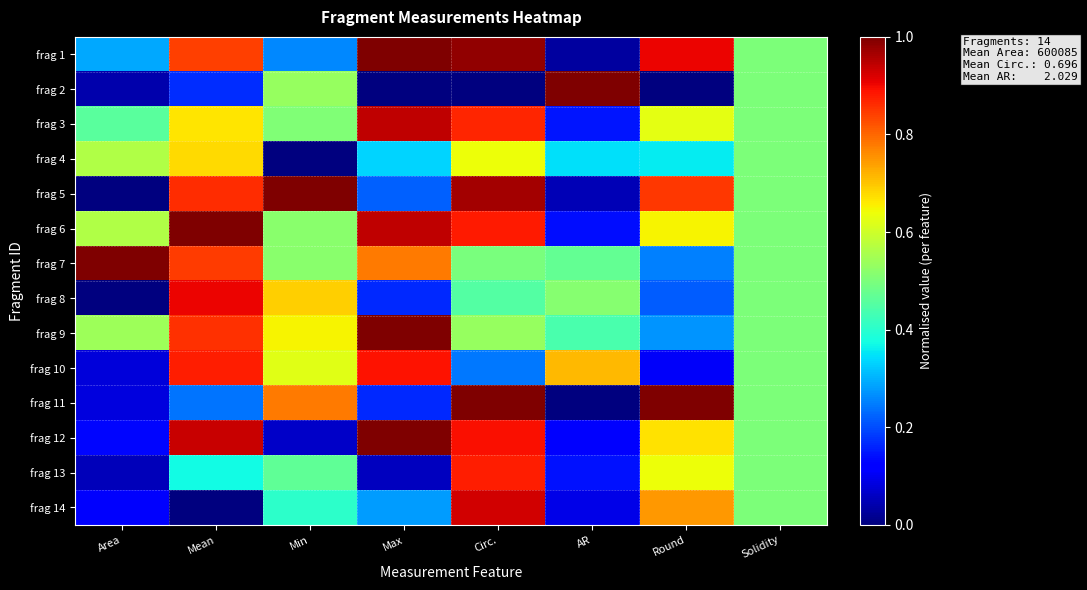

What is the total value across all series at Round?

7.3